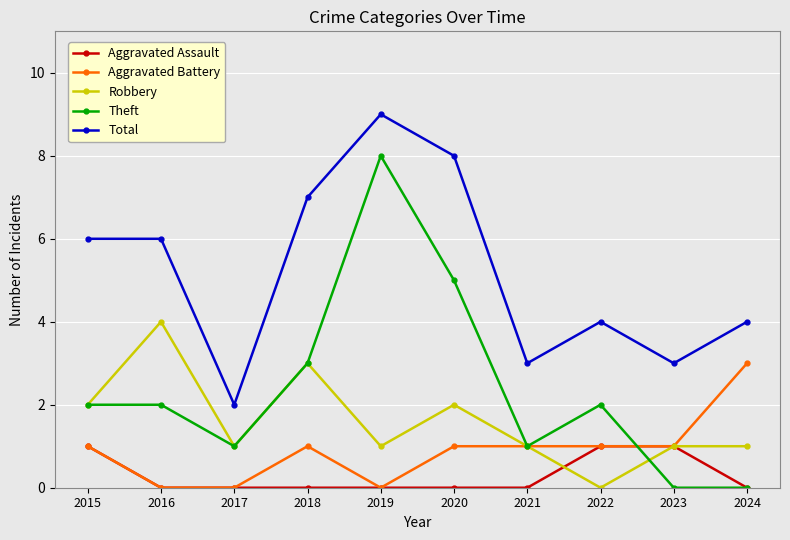

Which series has the widest spread of values?

Theft